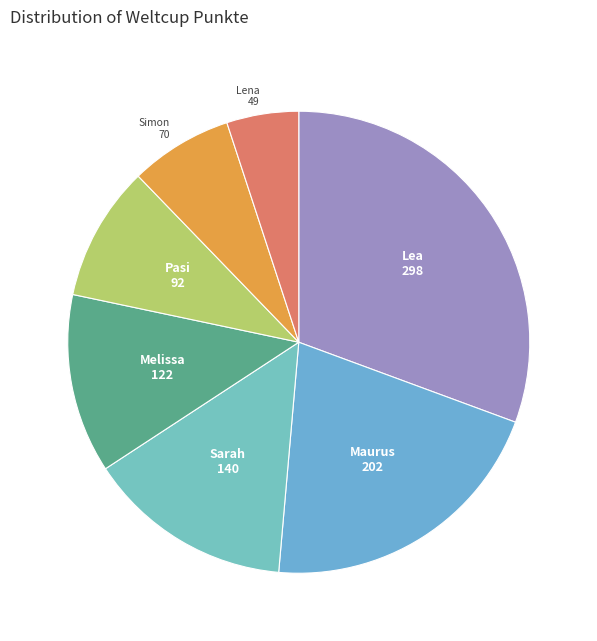

Which has a higher value, Sarah or Lena?

Sarah